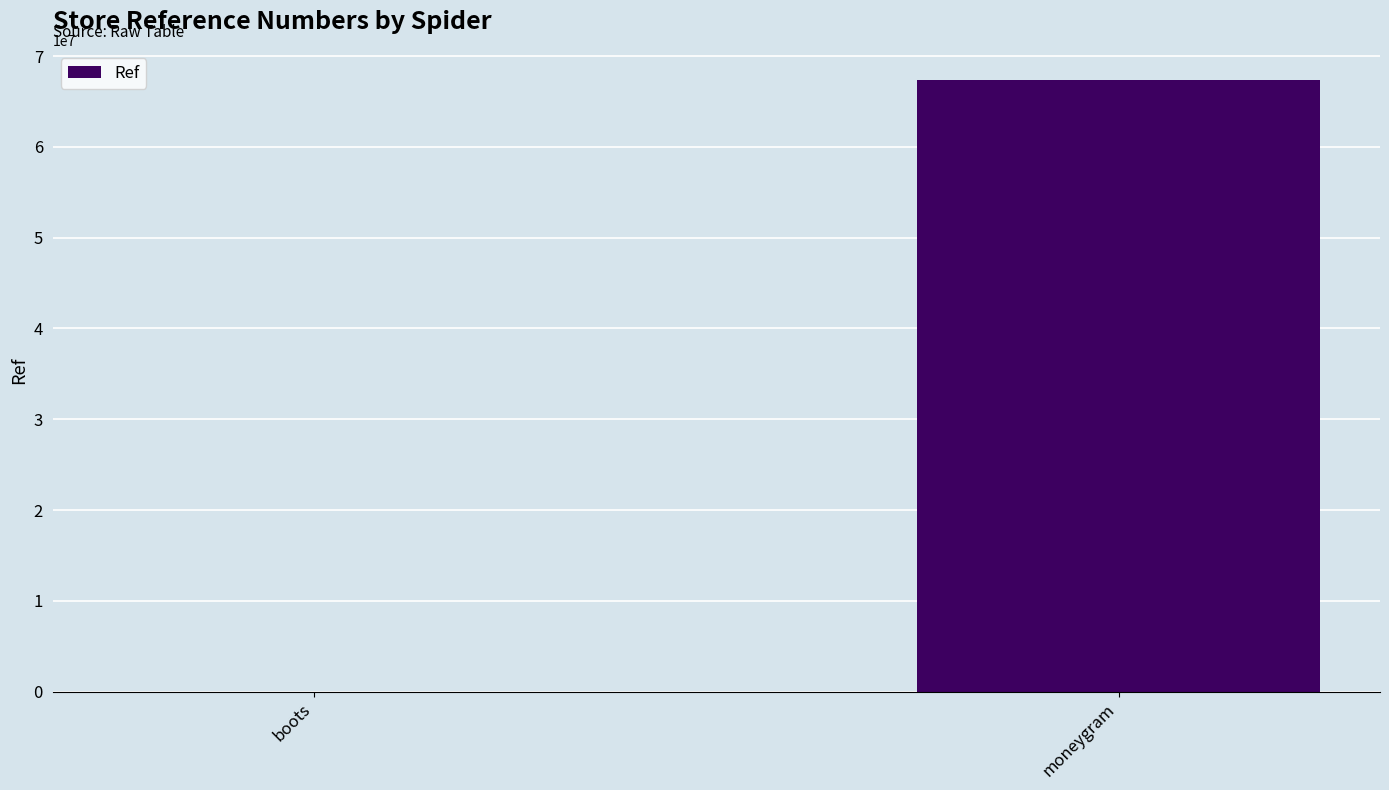

Between moneygram and boots, which is larger?

moneygram